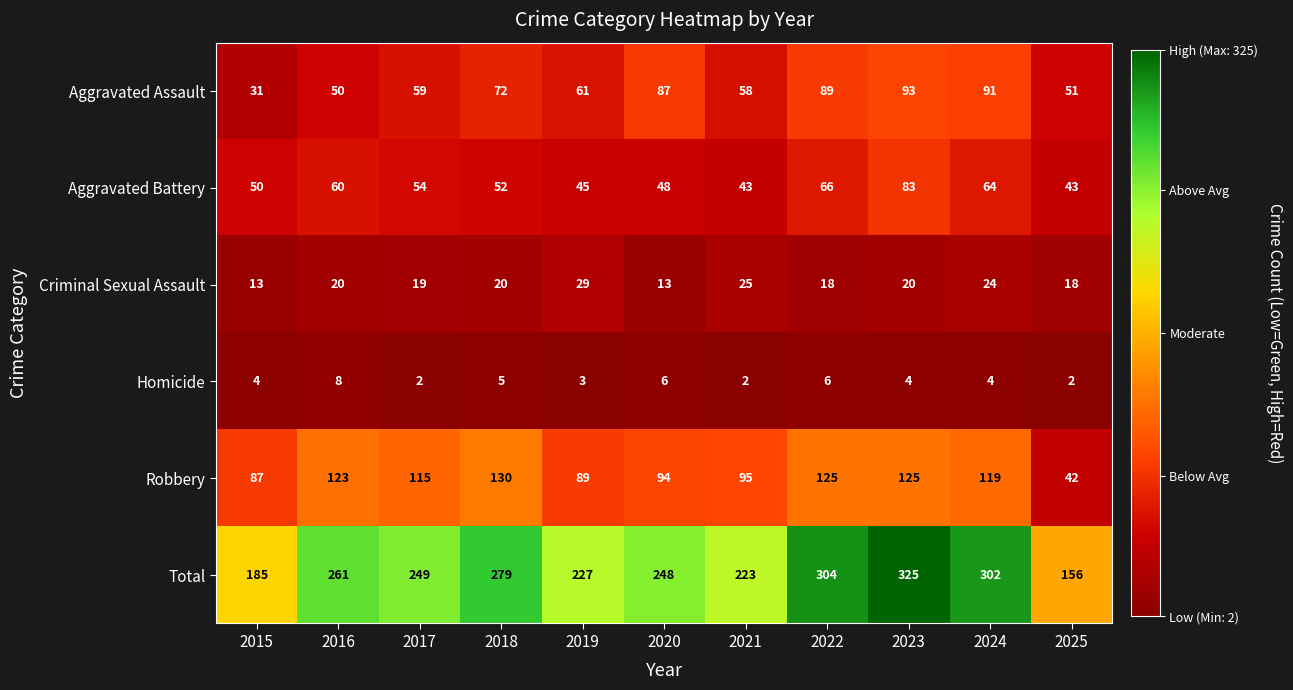

At how many categories does at least one series exceed 321?

1